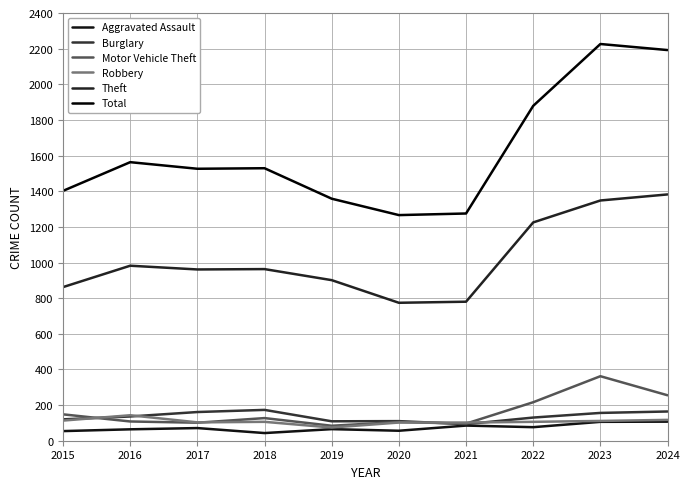

Between 2015 and 2022, which is larger?

2022